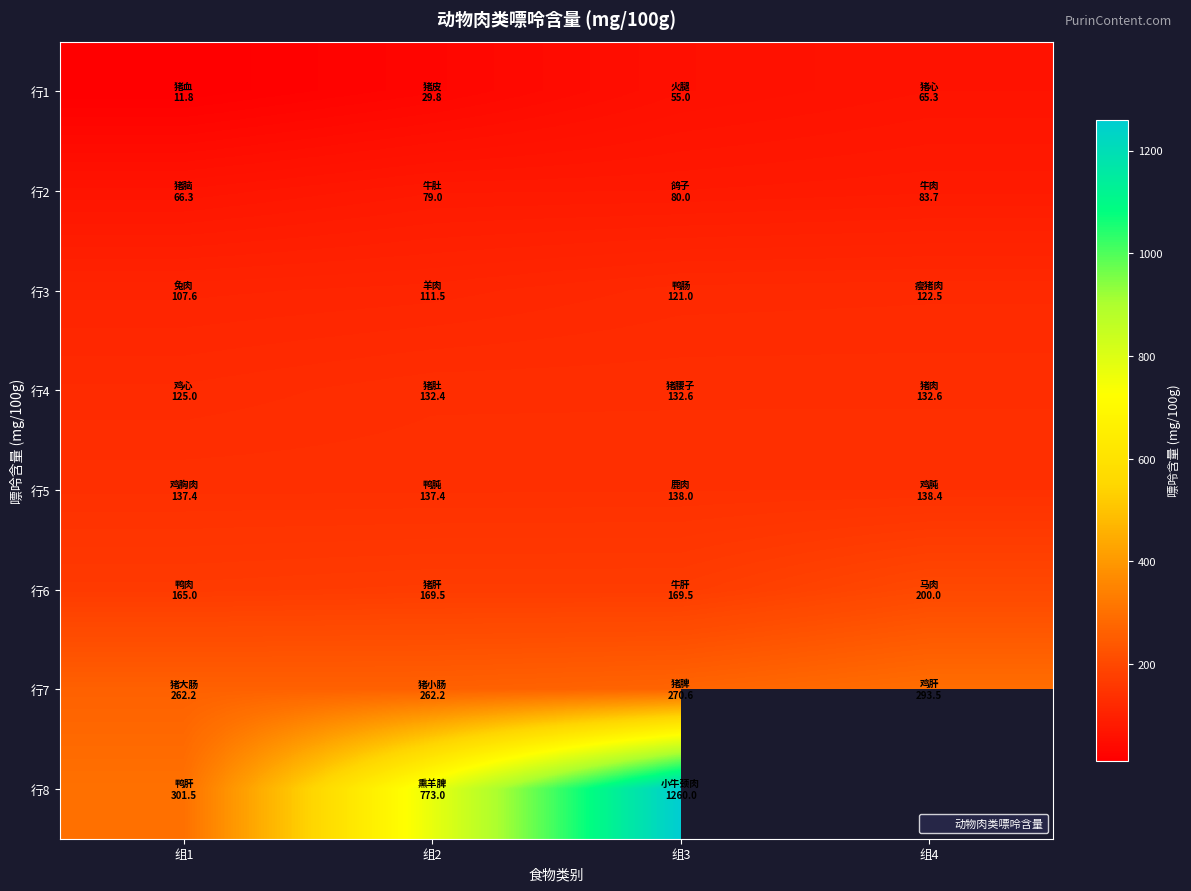

What is the minimum value for 行4?

125.0